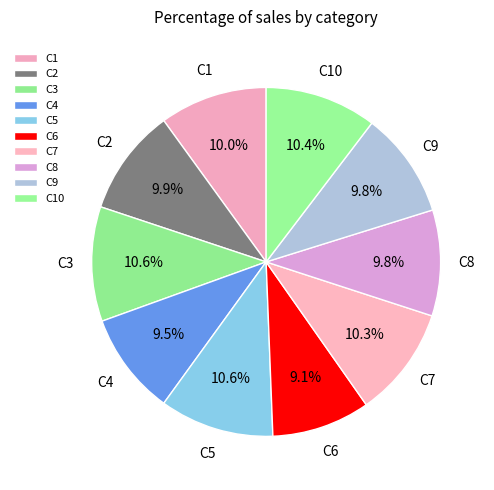

Is there a majority slice in this chart?

No